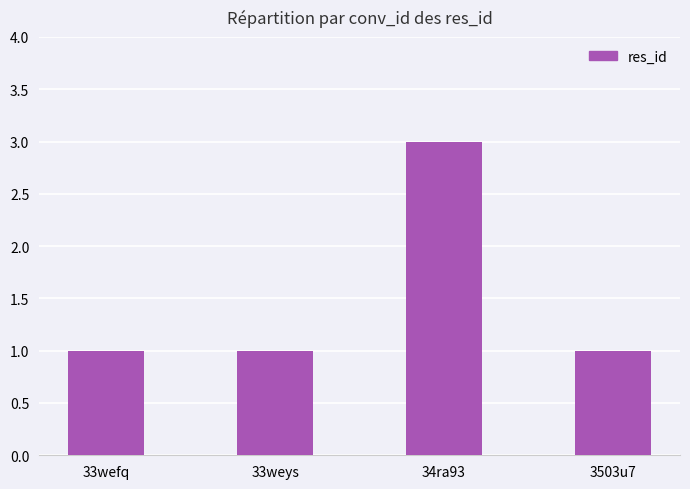

What is the ratio of the value at 33wefq to the value at 33weys?

1.0